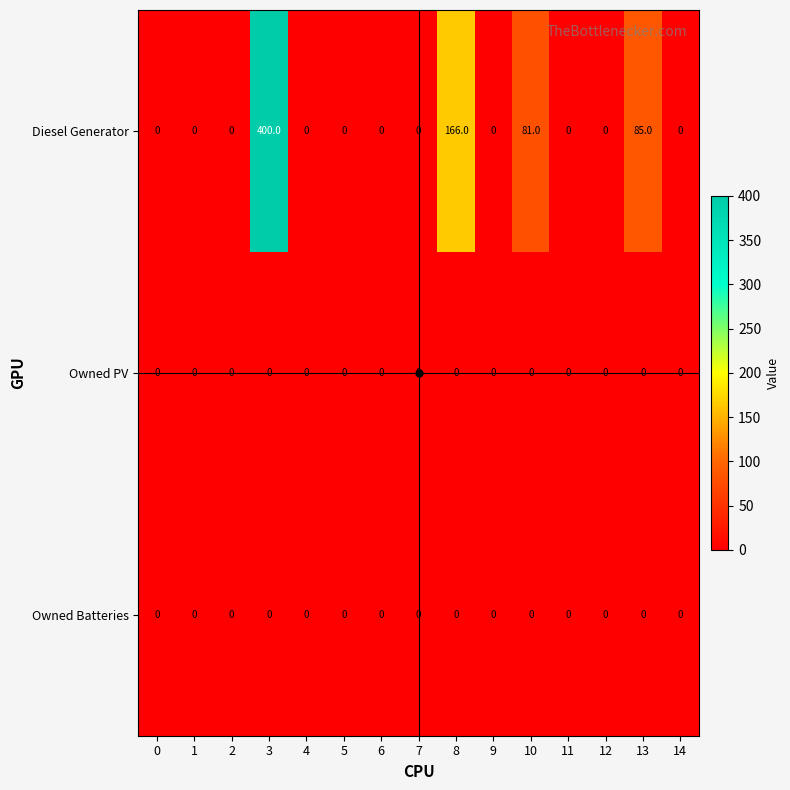

Which series has the largest range (max minus min)?

Diesel Generator